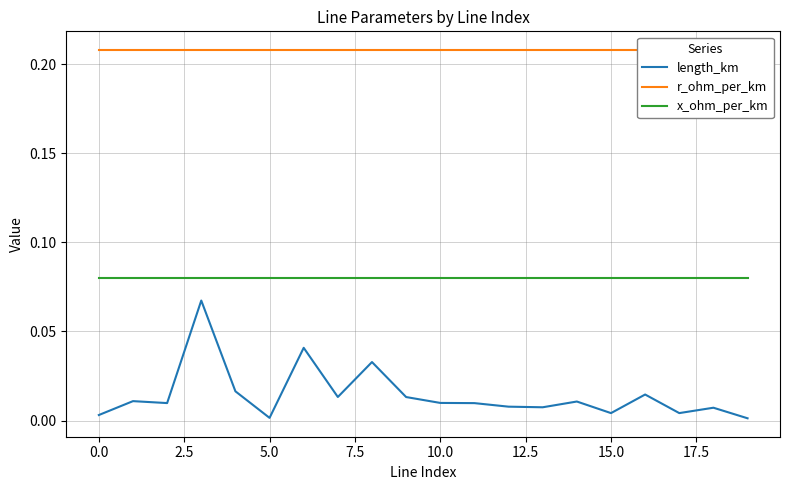

True or false: length_km and x_ohm_per_km cross at least once.

False